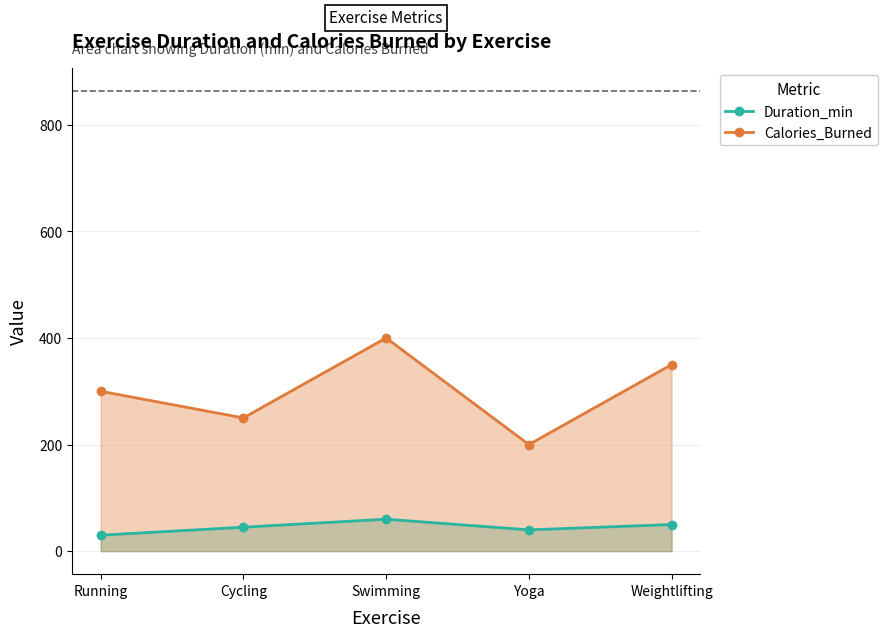

Reading right to left, list all the values displayed in this chart.

Duration_min: 50	40	60	45	30
Calories_Burned: 350	200	400	250	300